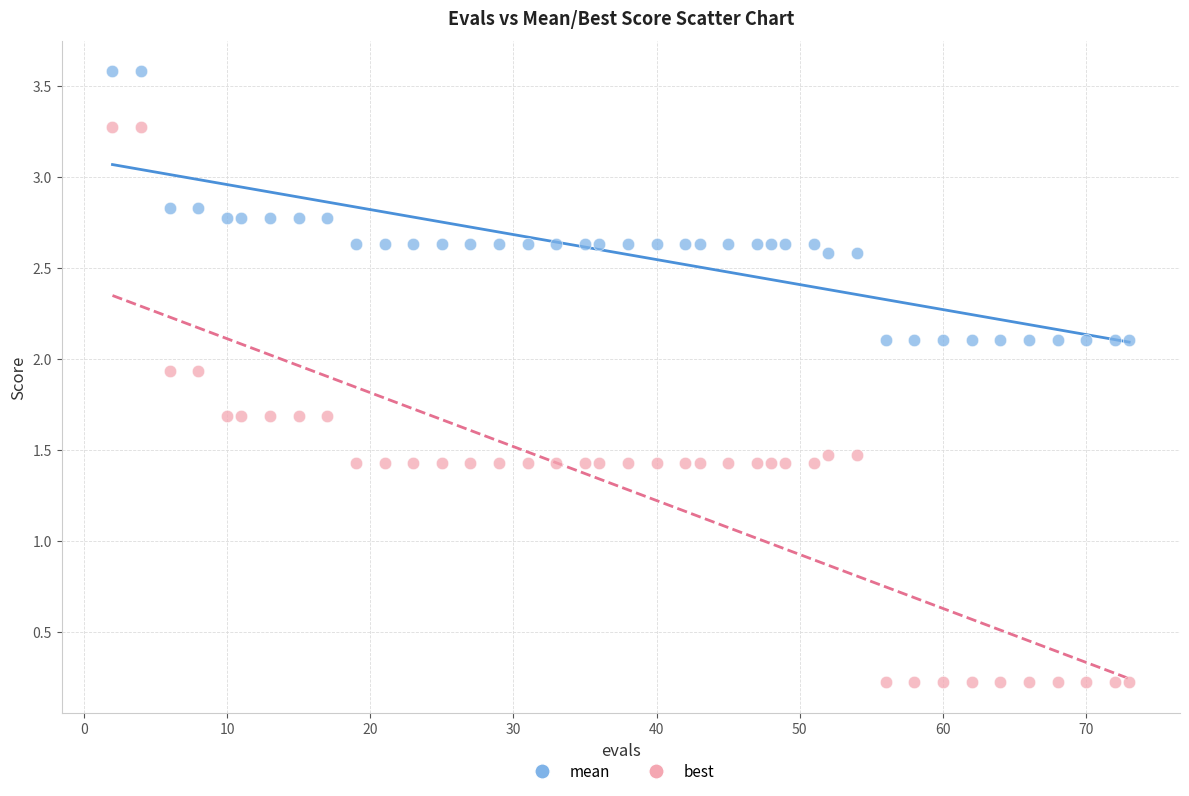

Which series has the largest Y range (max minus min)?

best